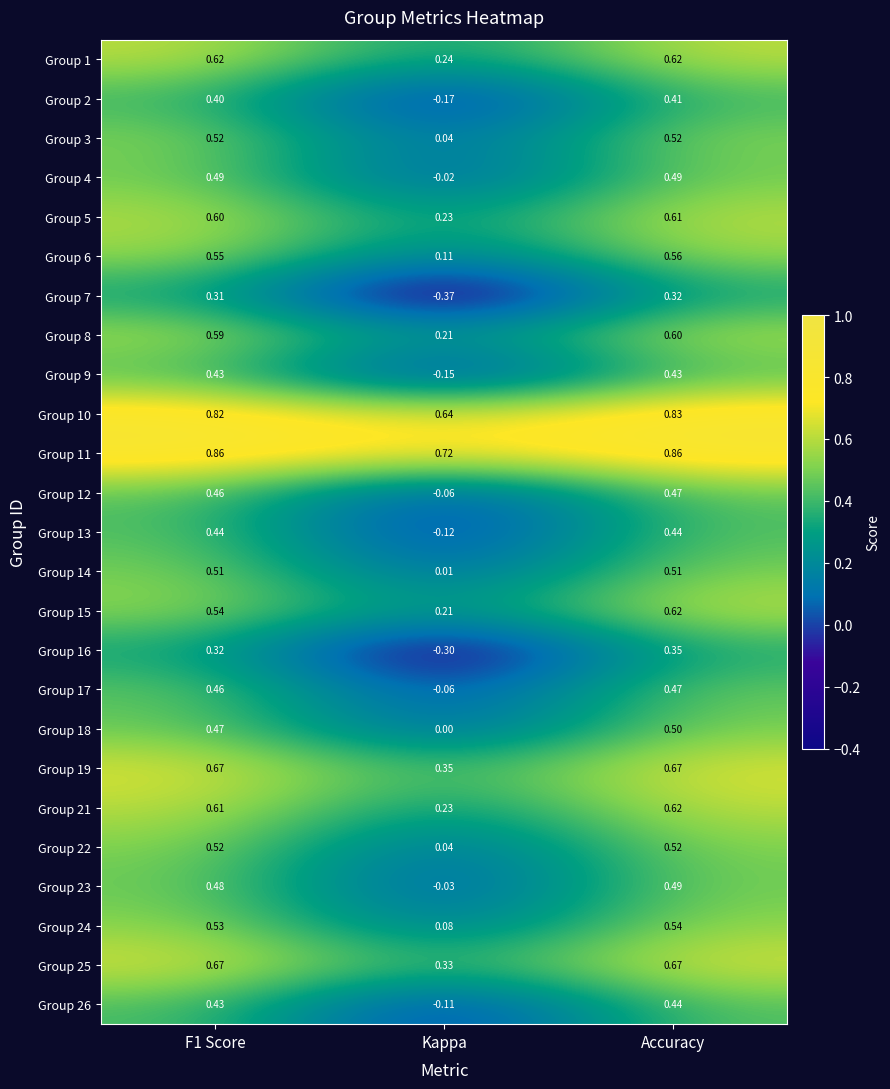

Where is Group 19 nearest to the value 0?

Kappa